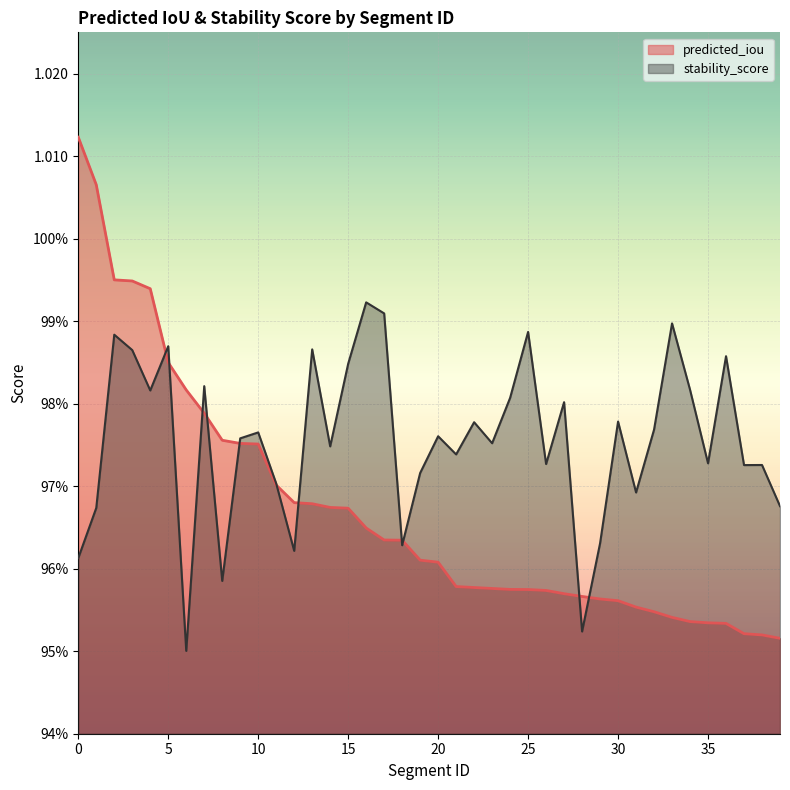

The value of stability_score at 22 is 0.3. True or false?

False